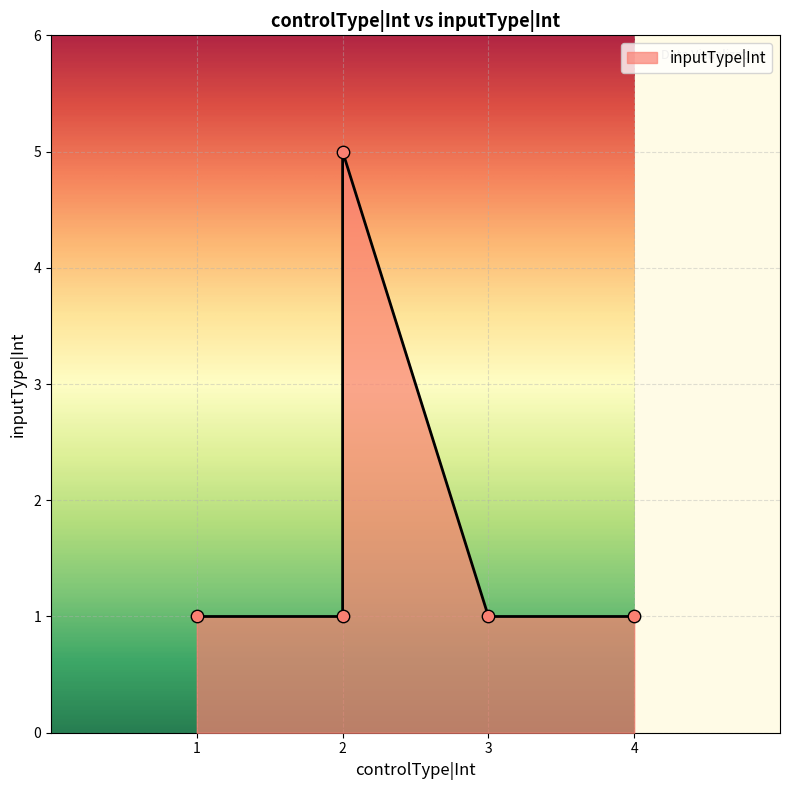

Which has a higher value, 1 or 4?

1